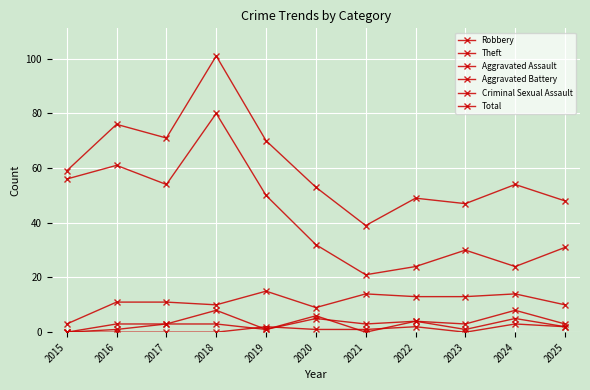

How many series are shown in this chart?

6